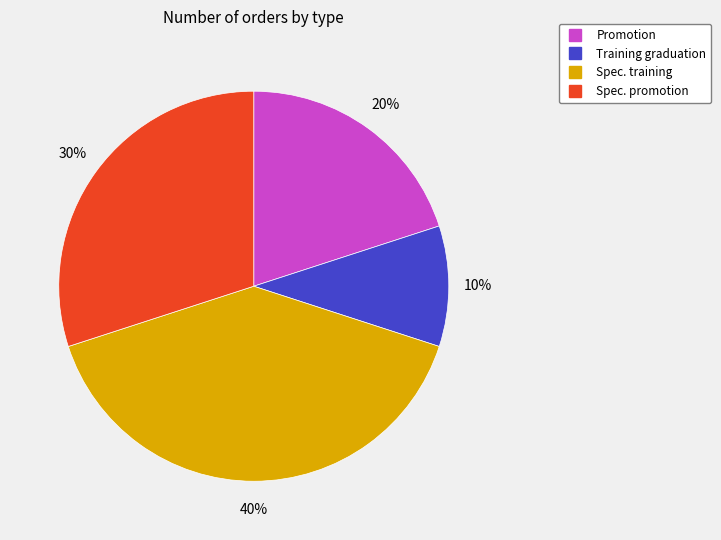

Is it true that Training graduation is 10% of the pie?

True